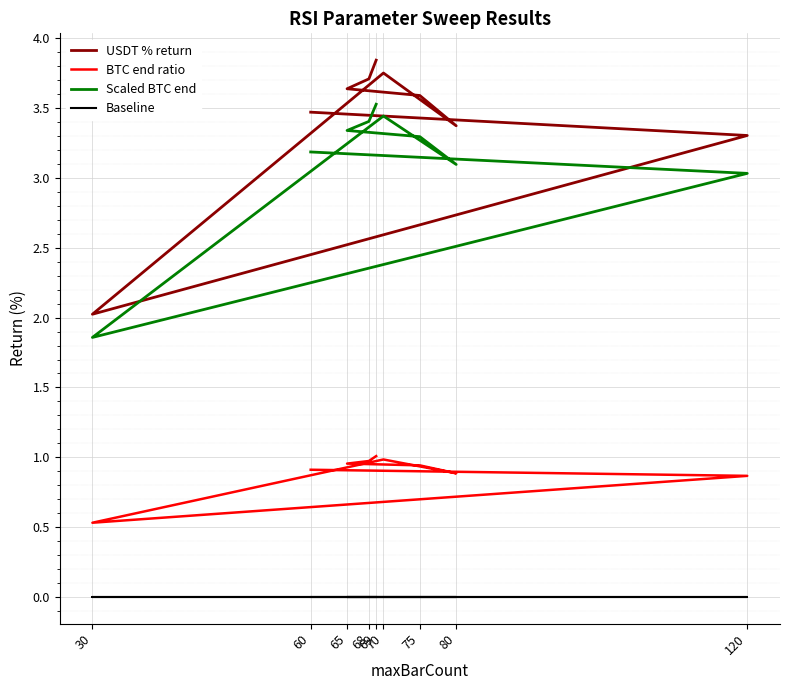

Does the chart display data point markers on the line(s)?

No